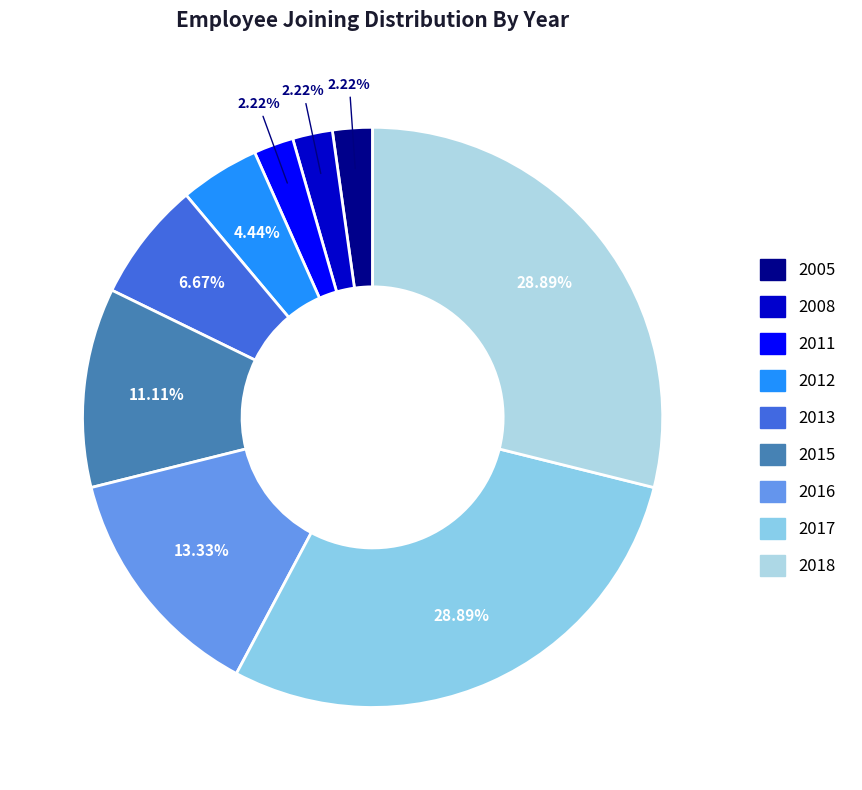

What percentage is NOT represented by 2018?

71.1%